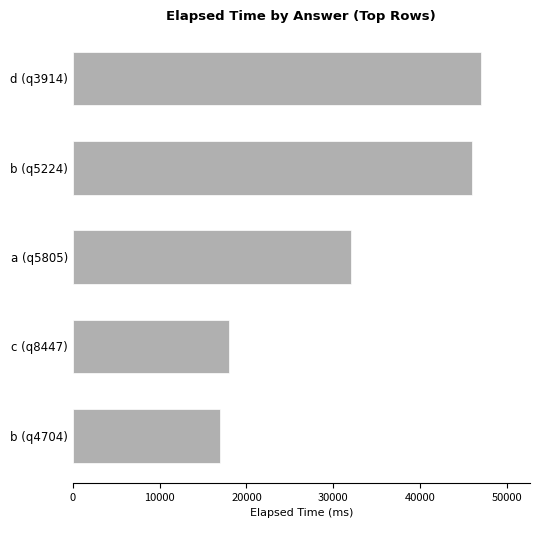

What is the approximate value at b (q5224), to the nearest 50?

46000